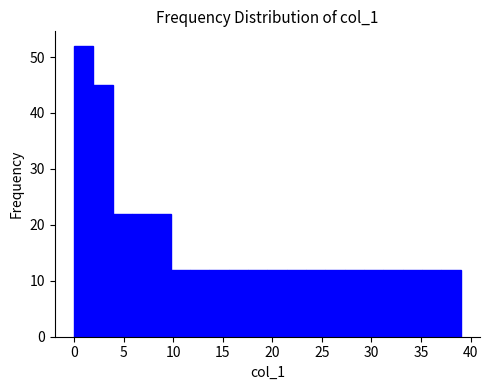

Around what value on the x-axis is the tallest bar? Give the approximate position of its centre, as read against the axis.

1.0